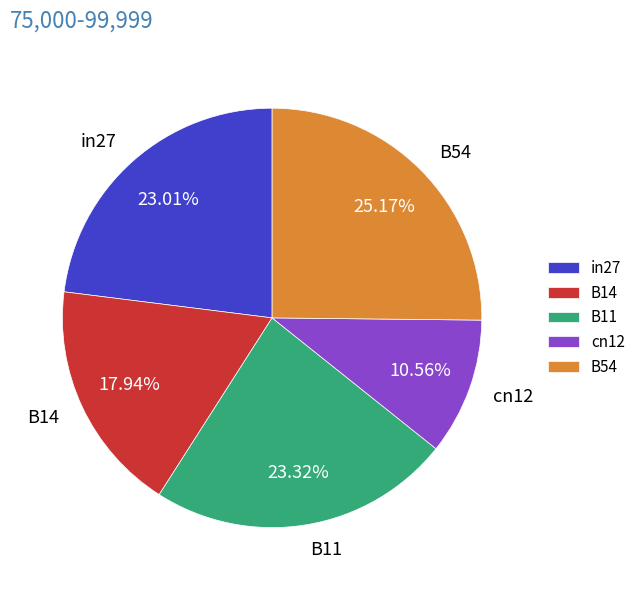

Does B54 account for over 50% of the chart?

No